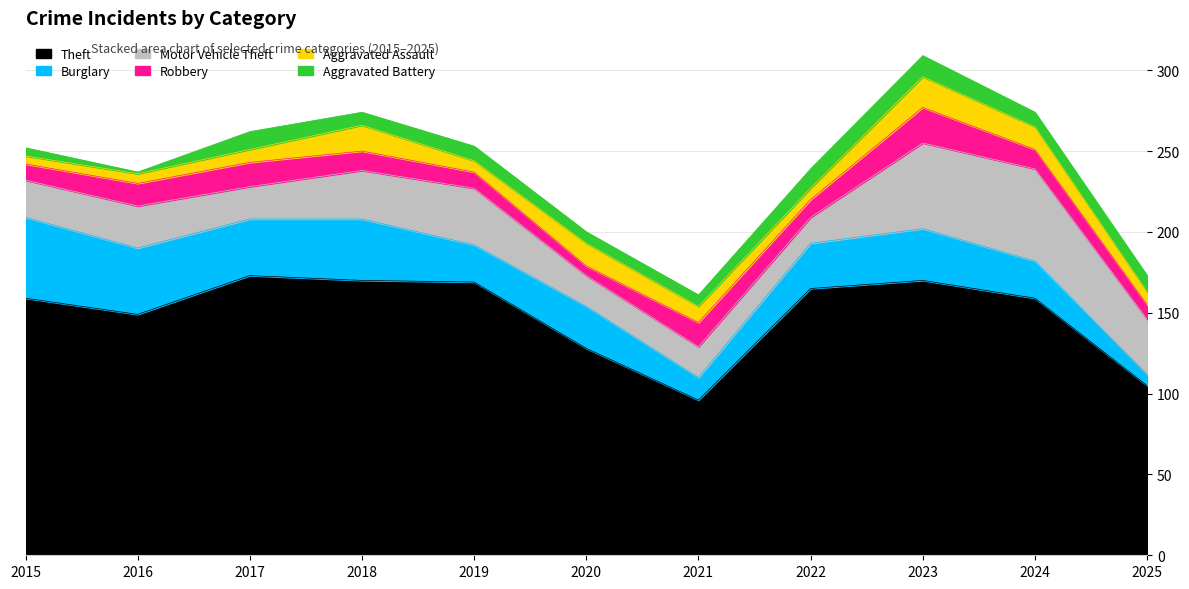

Rank the series by their maximum value, from highest to lowest.

Theft, Motor Vehicle Theft, Burglary, Robbery, Aggravated Assault, Aggravated Battery